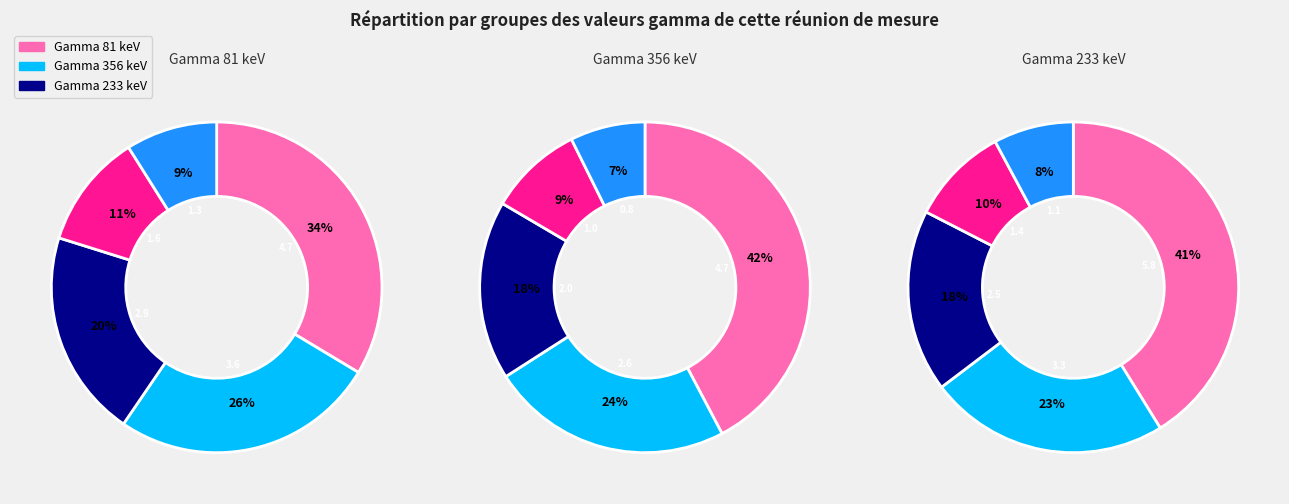

Is it true that 1 is 38% of the pie?

False